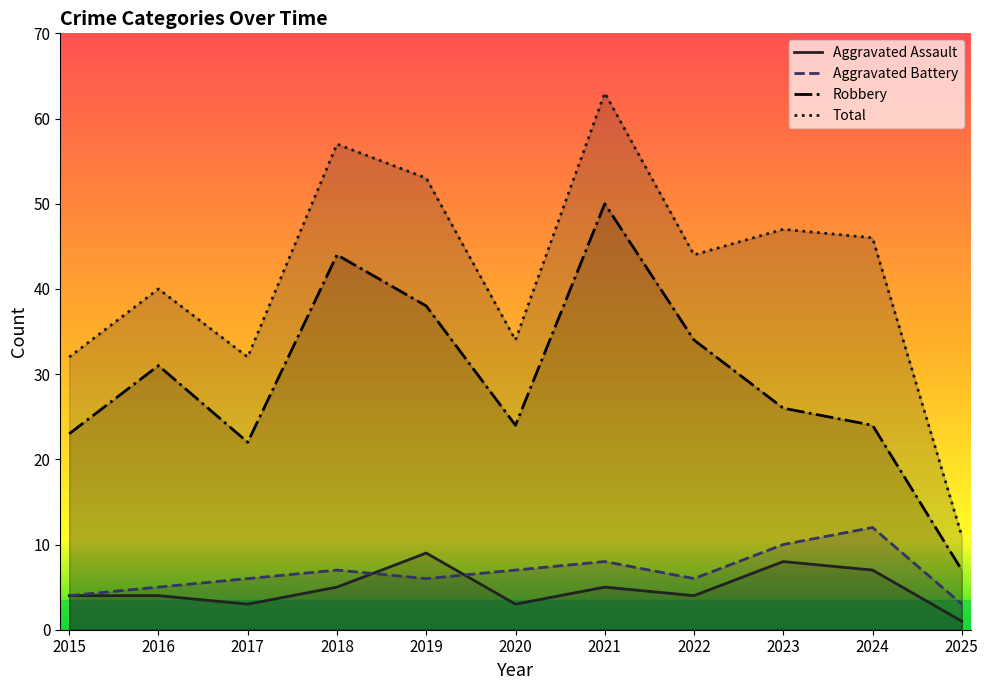

What value does the Total series have at 2019, to the nearest 5?

55